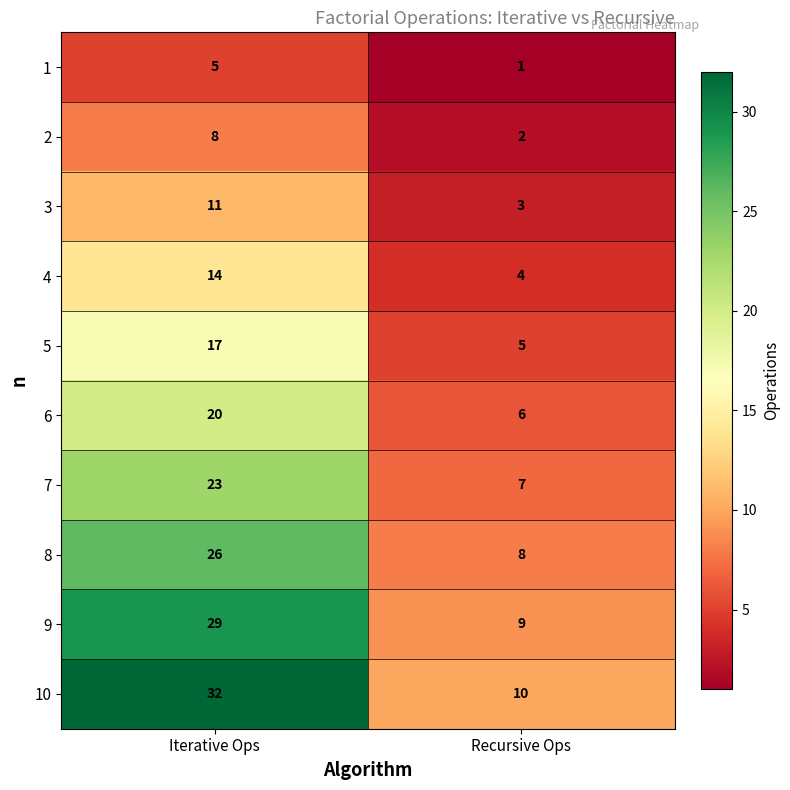

Count the number of data series in this chart.

10